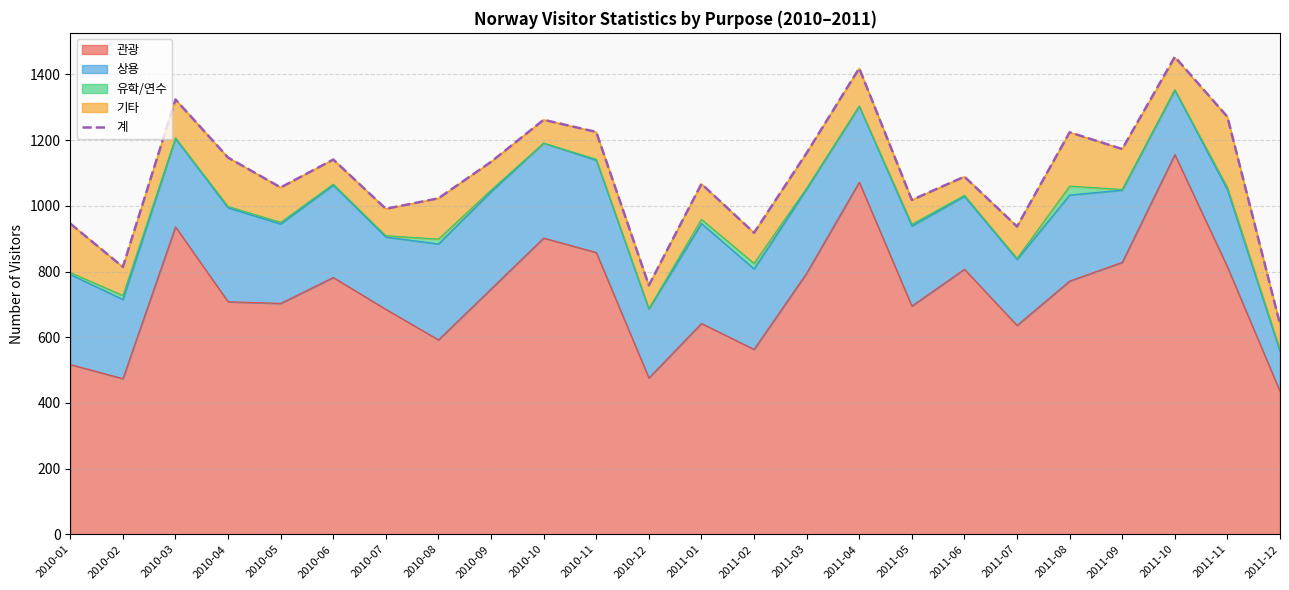

Rank the categories by value from lowest to highest.

2011-12, 2010-12, 2010-02, 2011-02, 2011-07, 2010-01, 2010-07, 2011-05, 2010-08, 2010-05, 2011-01, 2011-06, 2010-09, 2010-06, 2010-04, 2011-03, 2011-09, 2011-08, 2010-11, 2010-10, 2011-11, 2010-03, 2011-04, 2011-10